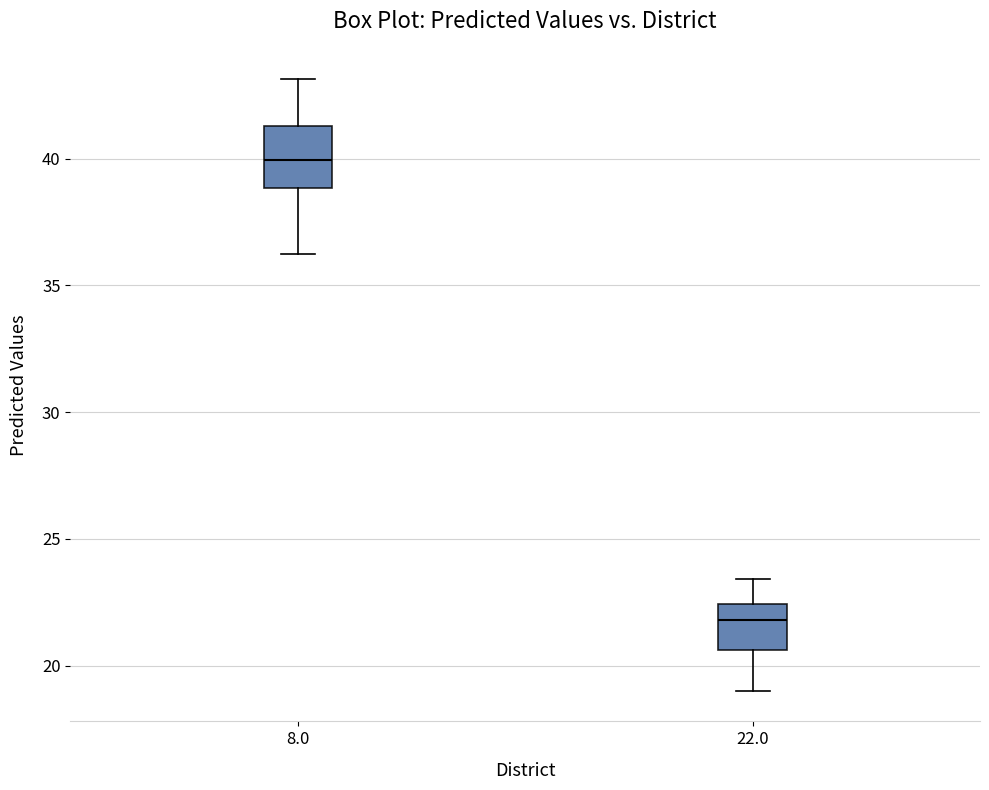

Which box has the lowest median line?

22.0